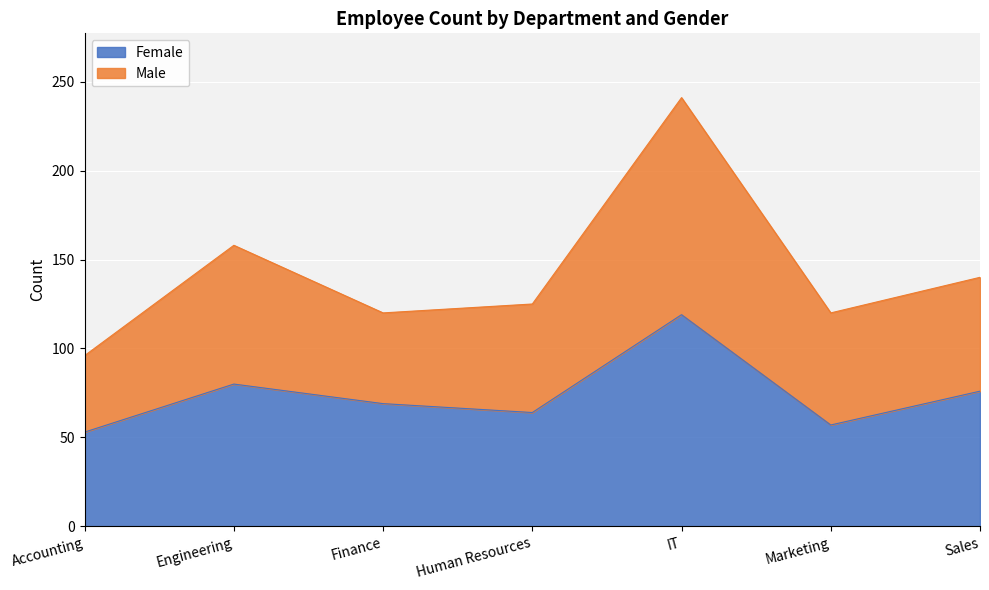

What is the total value across all series at Finance?

120